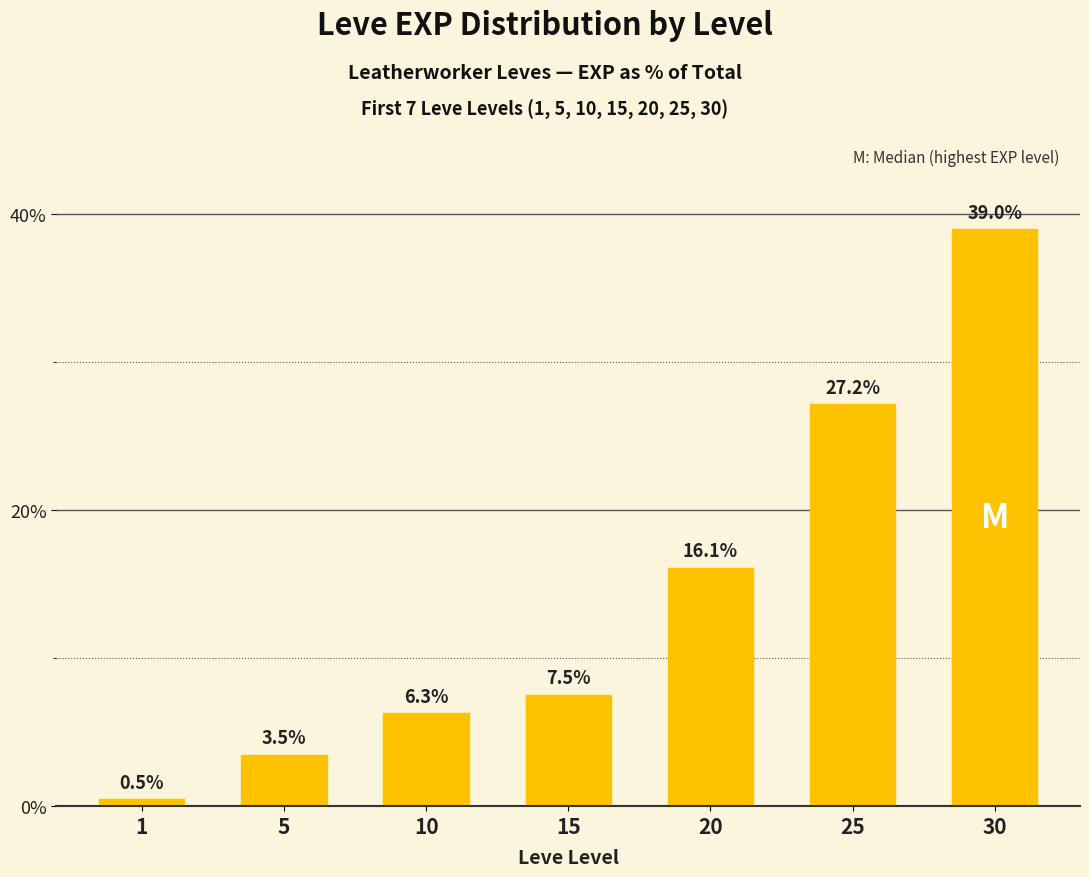

What is the ratio of the value at 10 to the value at 20?

0.4